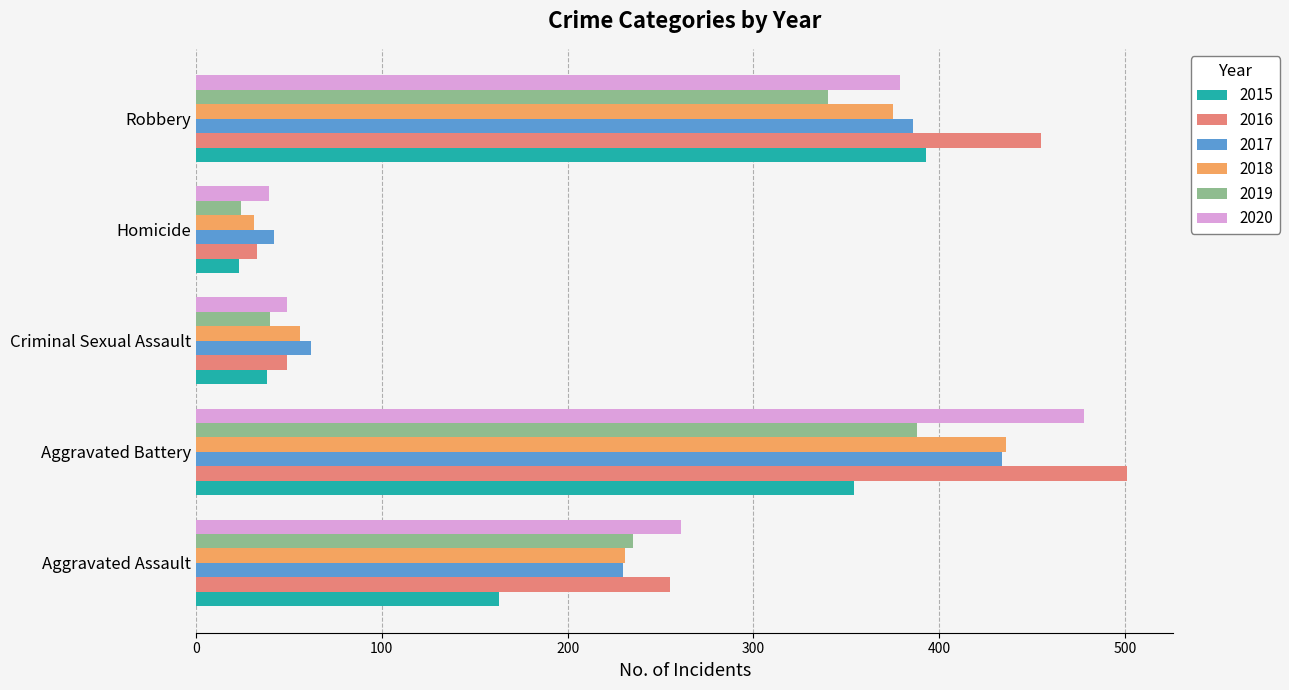

Which category has the highest value across all series?

Aggravated Battery